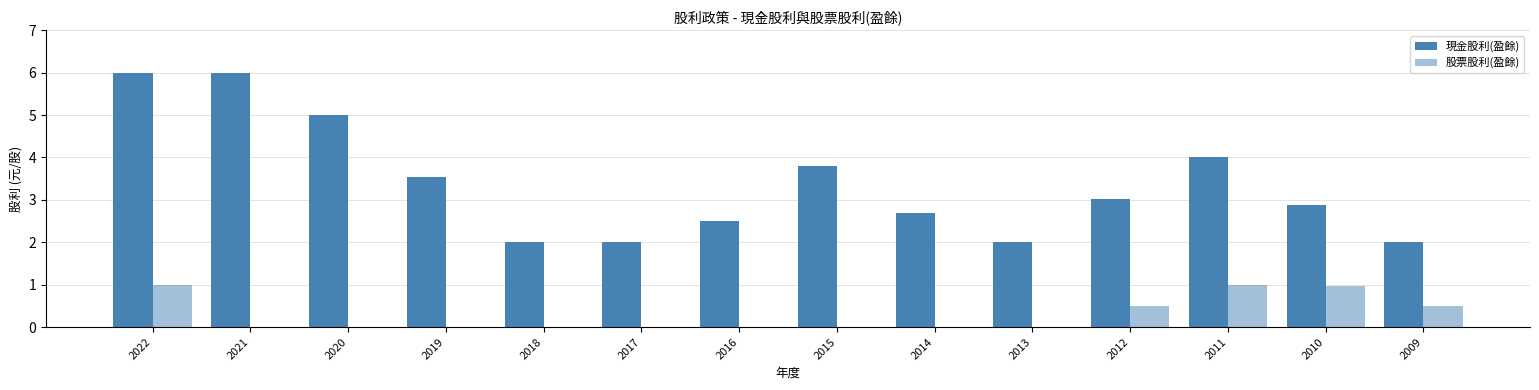

Are the bars horizontal?

No